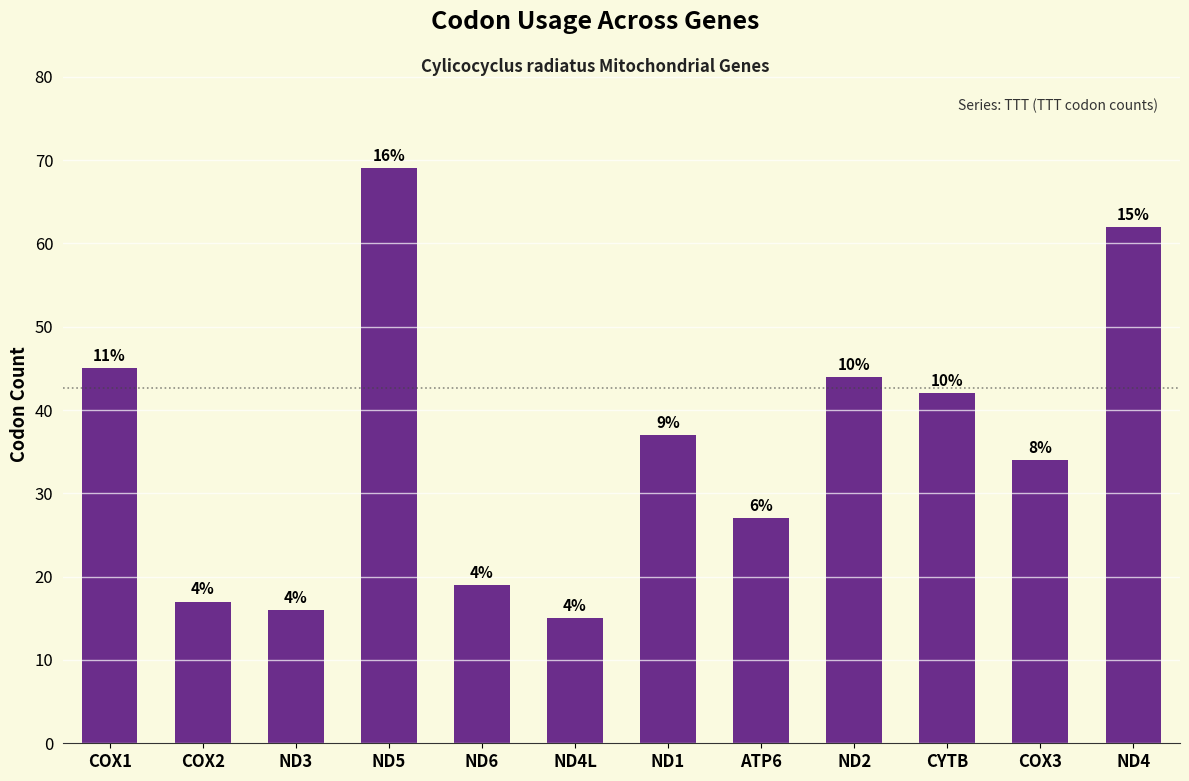

Is it true that the value at ND6 is 13?

False